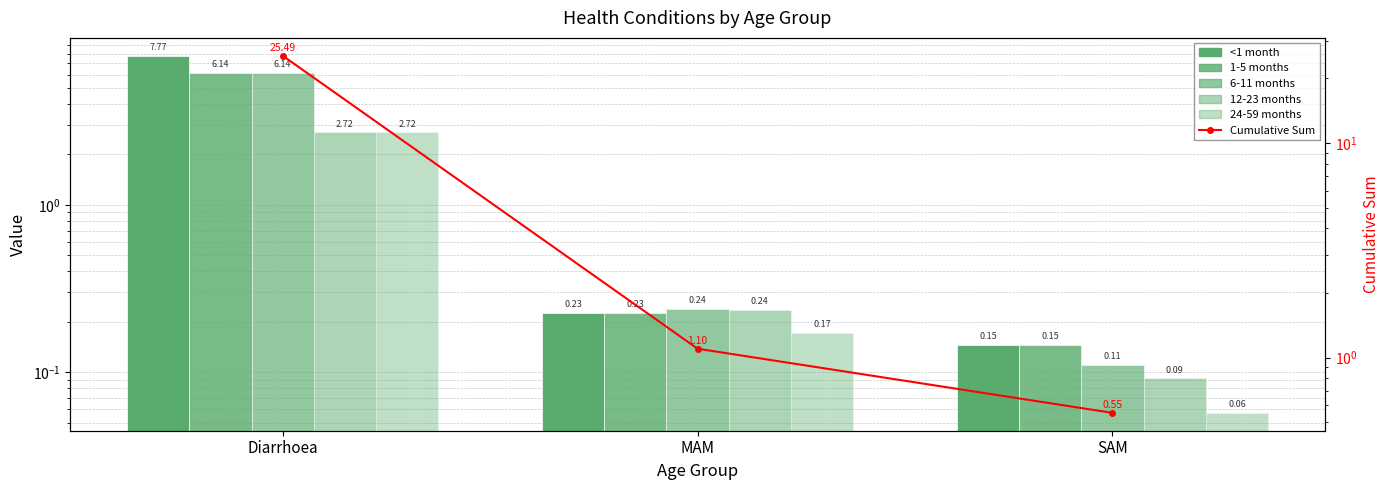

Rank the series by their maximum value, from highest to lowest.

Cumulative Sum across Ages, <1 month, 1-5 months, 6-11 months, 12-23 months, 24-59 months